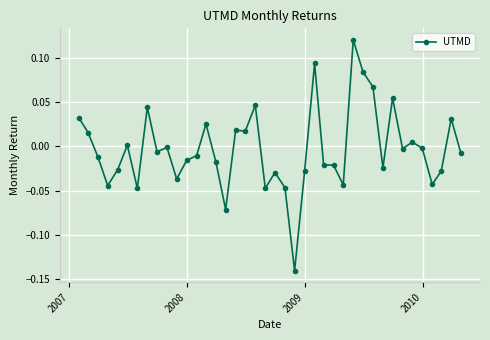

What is the difference between the maximum and minimum values?

0.3